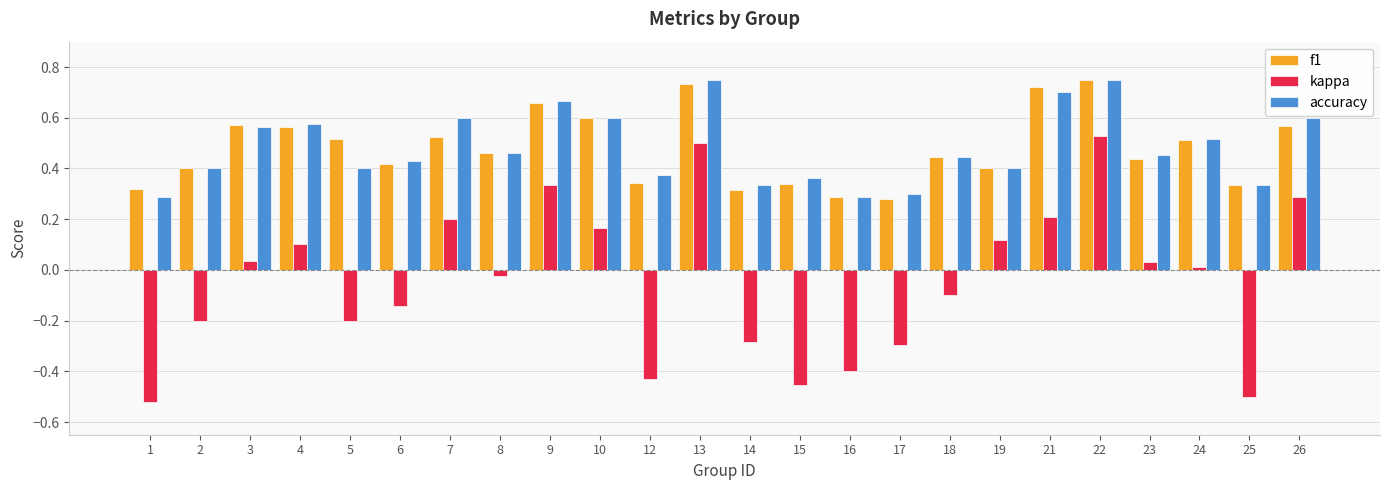

Which series changed the most between 2 and 9?

kappa